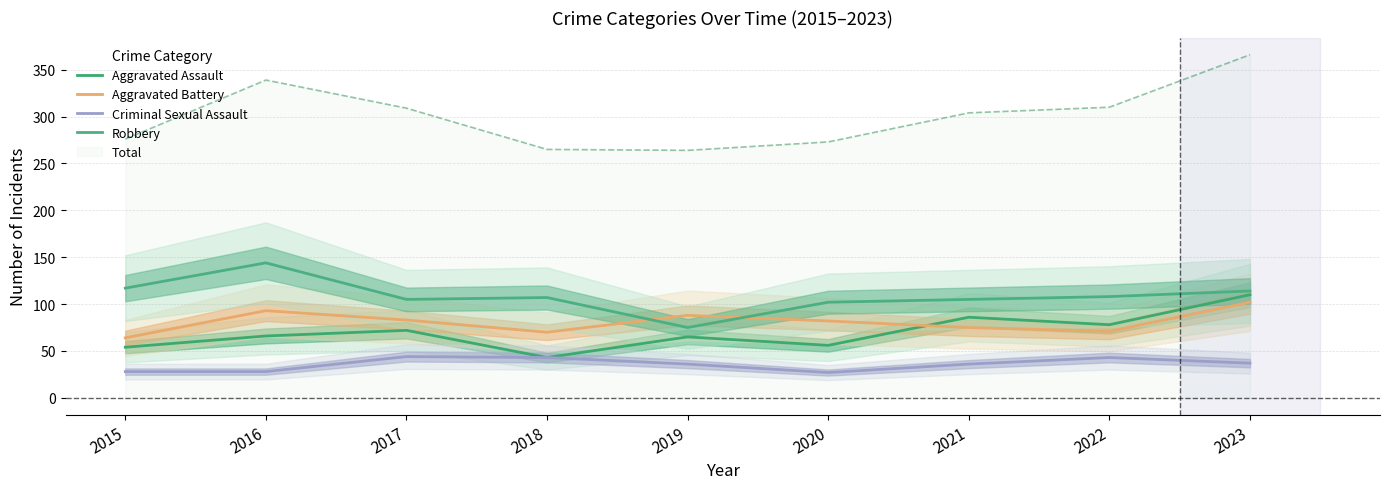

At which category does Robbery reach its first local valley?

2017